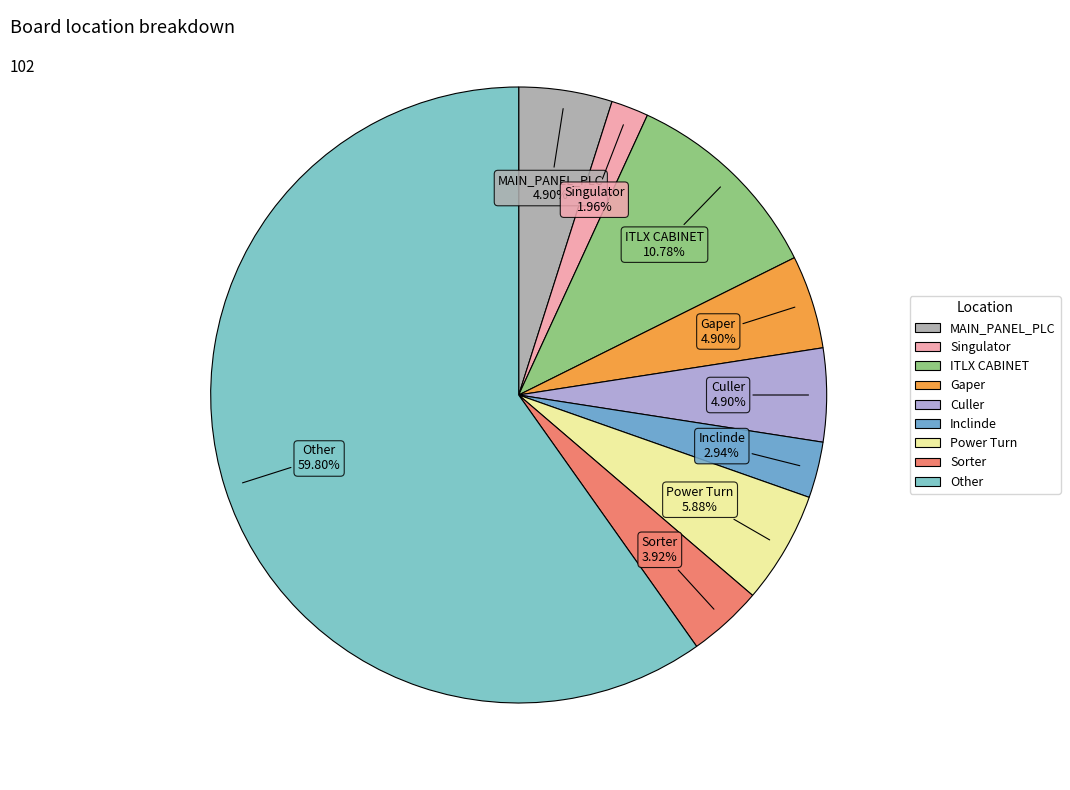

Count the number of slices in the pie.

9